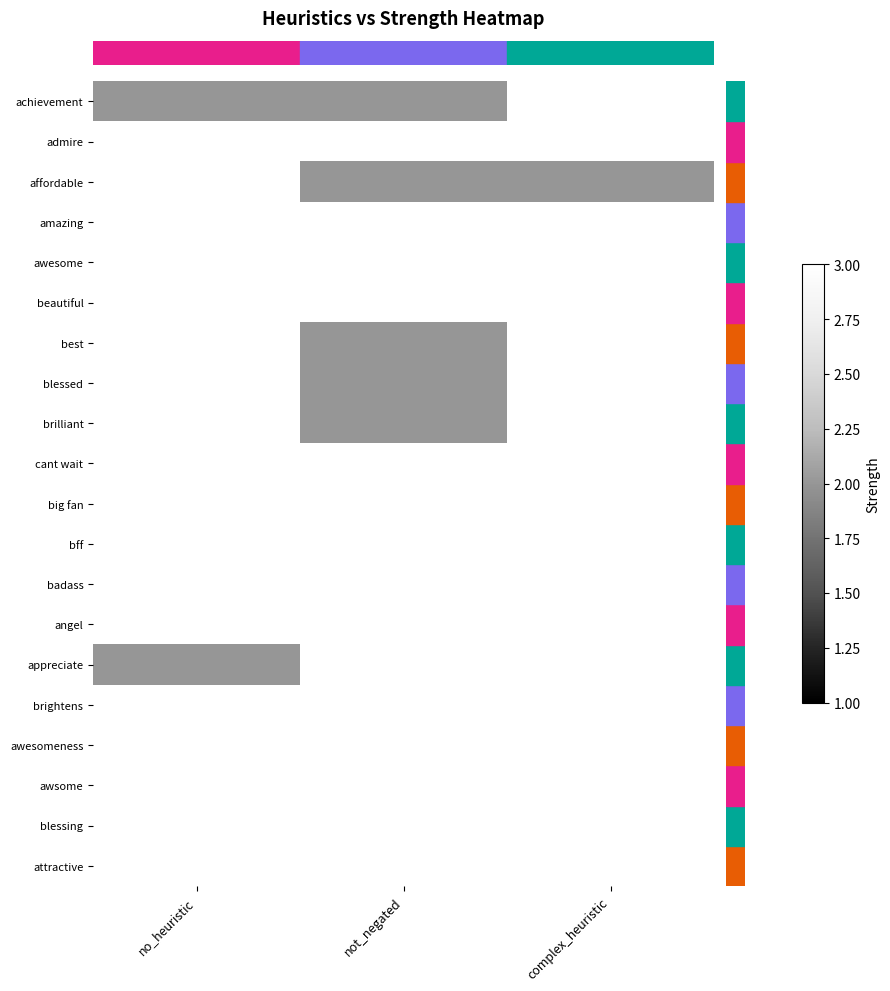

What is the total value across all series at complex_heuristic?

59